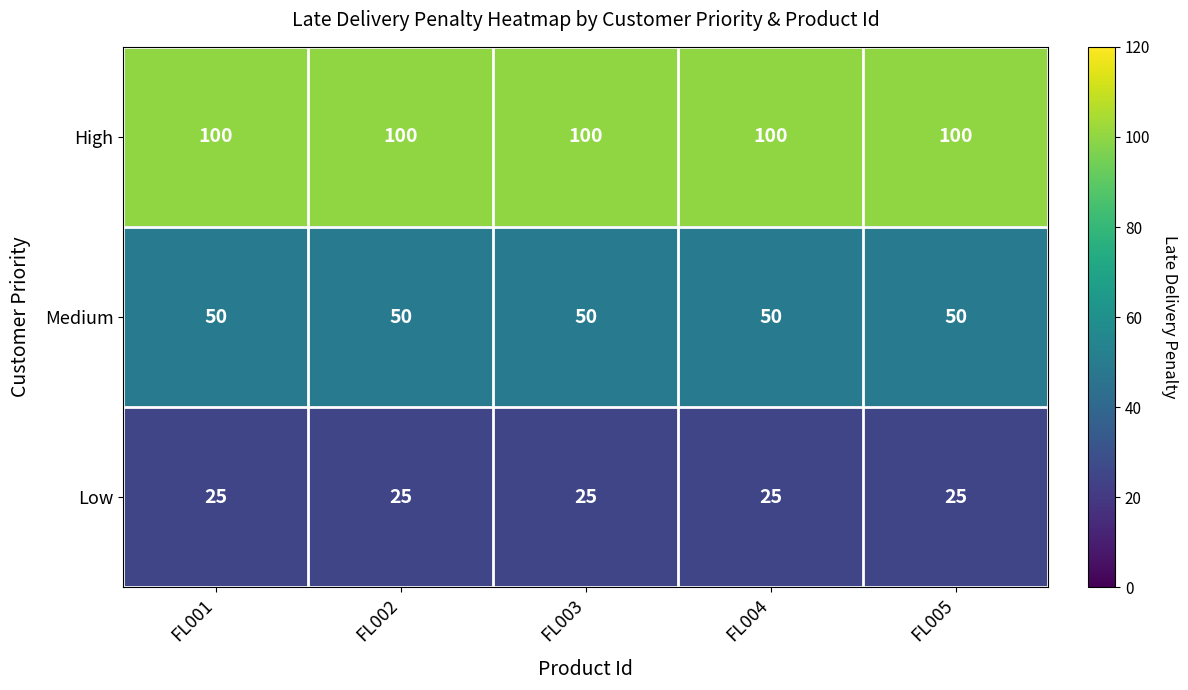

The Low series shows 13 at FL001. True or false?

False